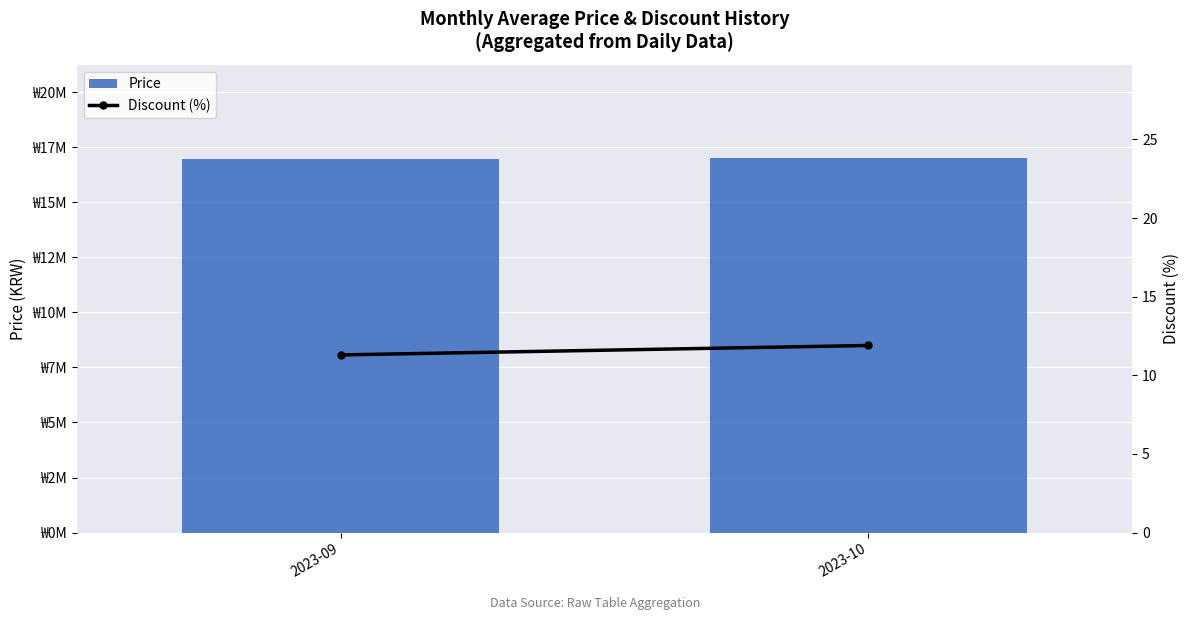

Rank the series at 2023-10 from lowest to highest value.

Discount (%), Price